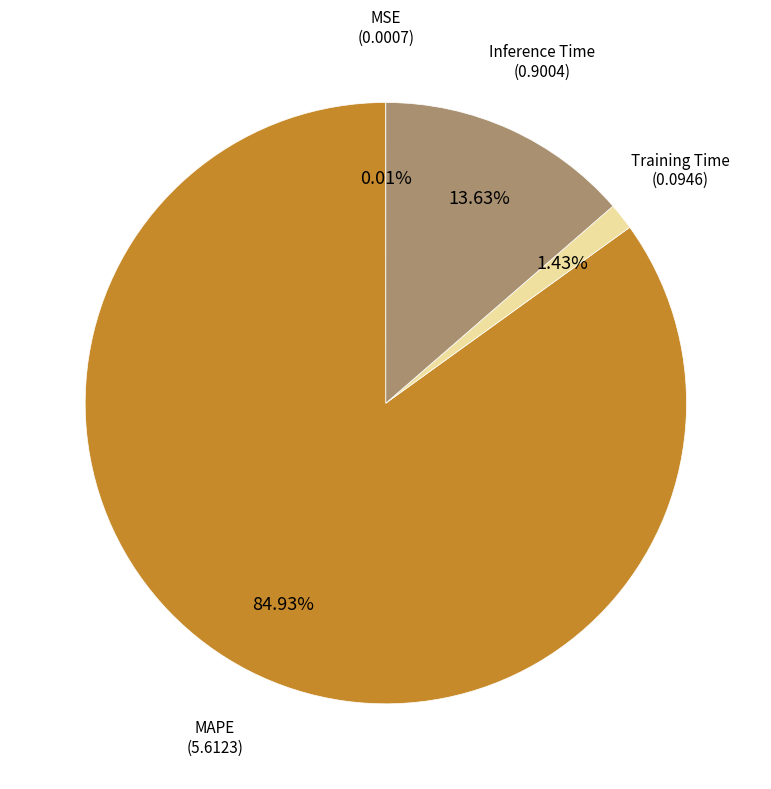

Does any single category account for the majority?

Yes